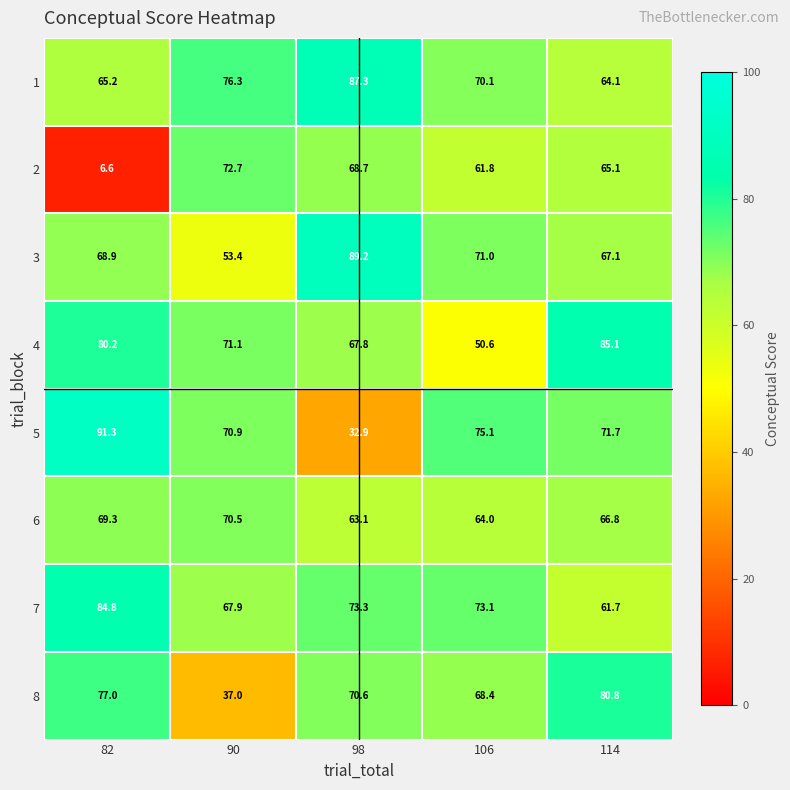

Count the number of data series in this chart.

8